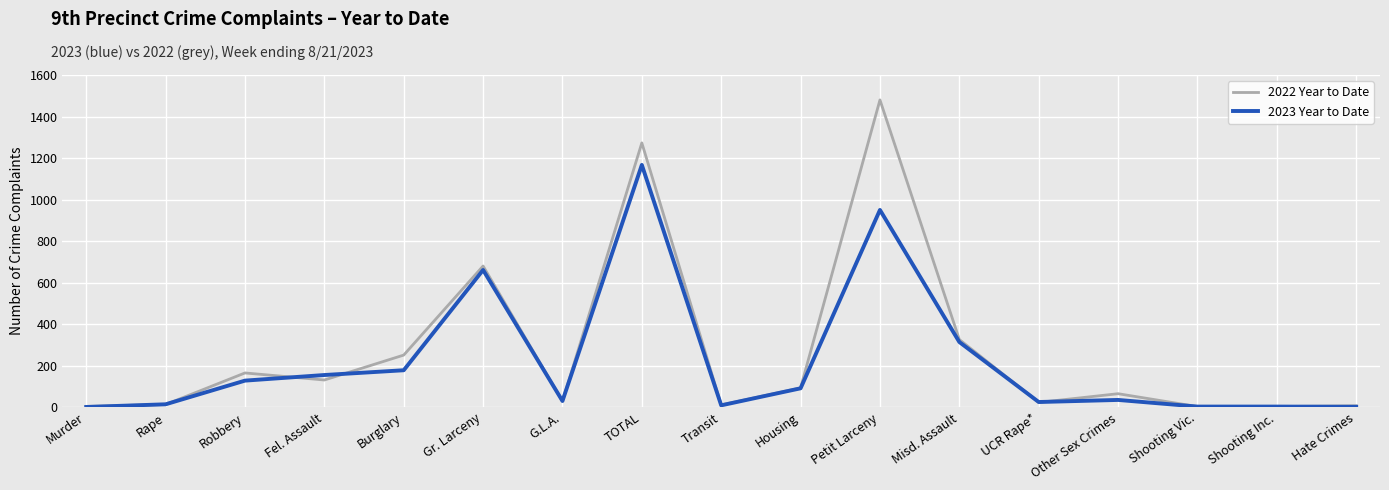

Which label corresponds to the largest value in the chart?

Petit Larceny